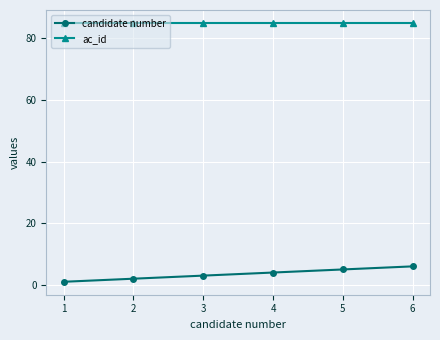

Which series has the widest spread of values?

candidate number